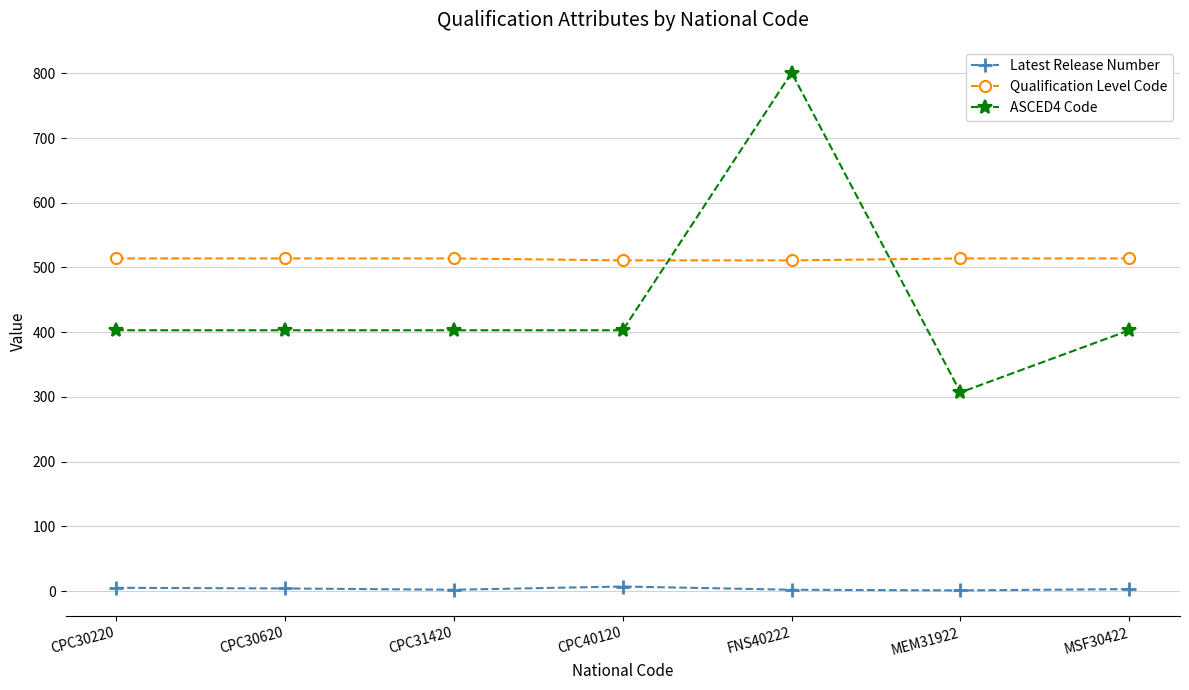

How many lines are shown in the chart?

3